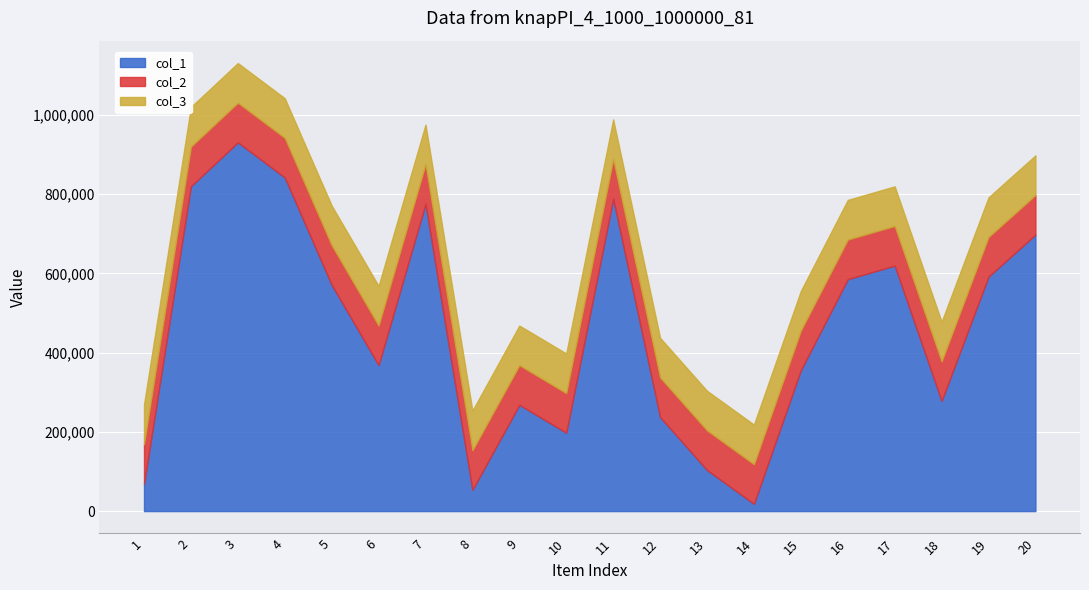

Between 11 and 13, which is larger?

11